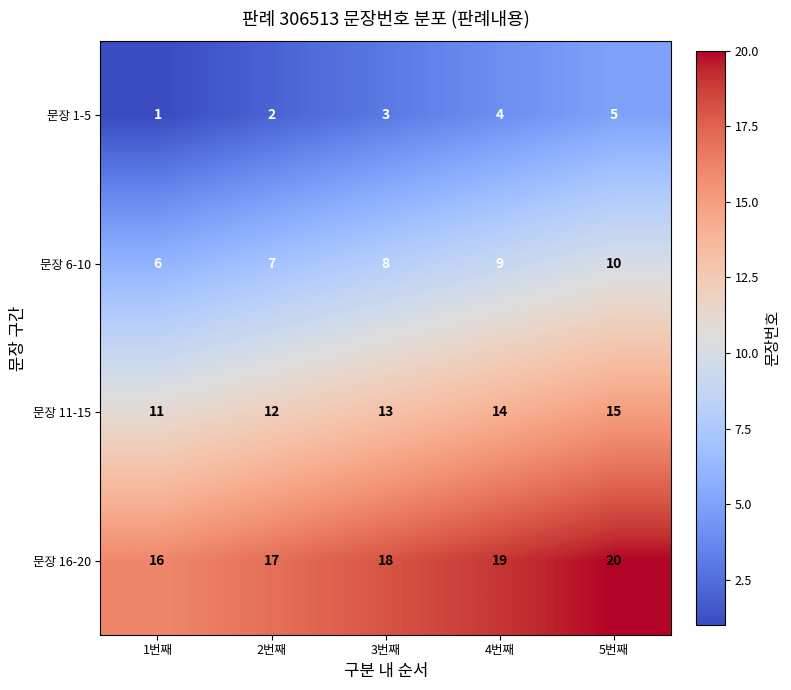

Which category has the highest value in the 문장 1-5 series?

5번째